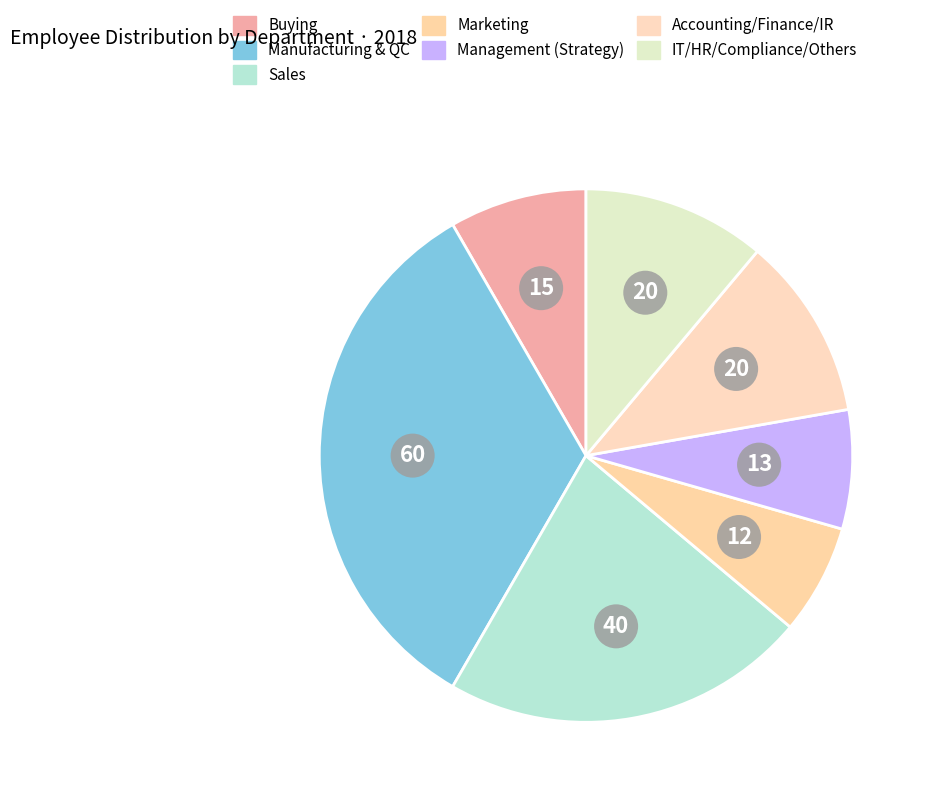

What is the change in value from Management (Strategy) to Accounting/Finance/IR?

+7